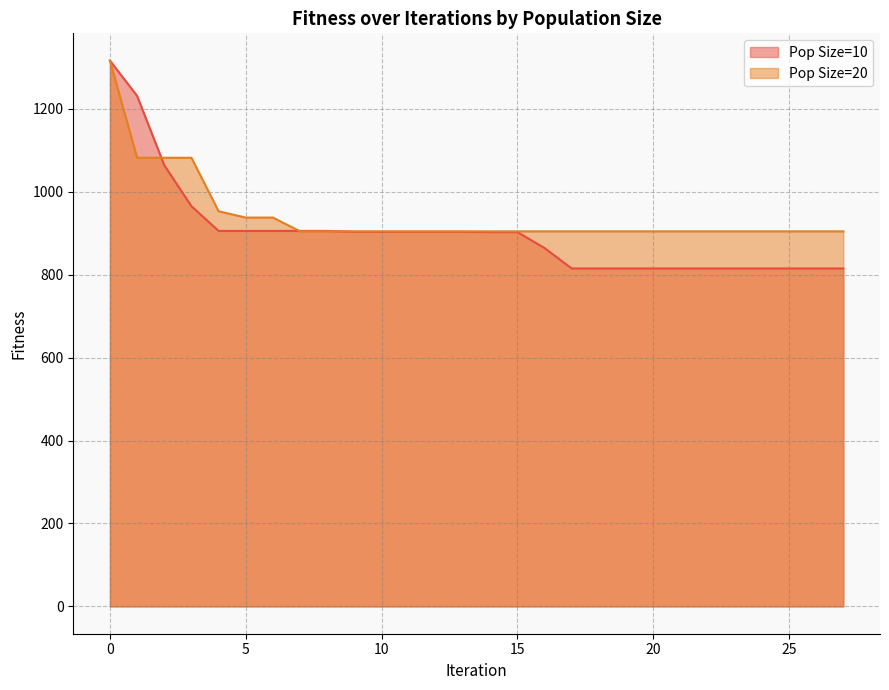

Is it true that Pop20_Fitness equals 952.6 at 4?

True